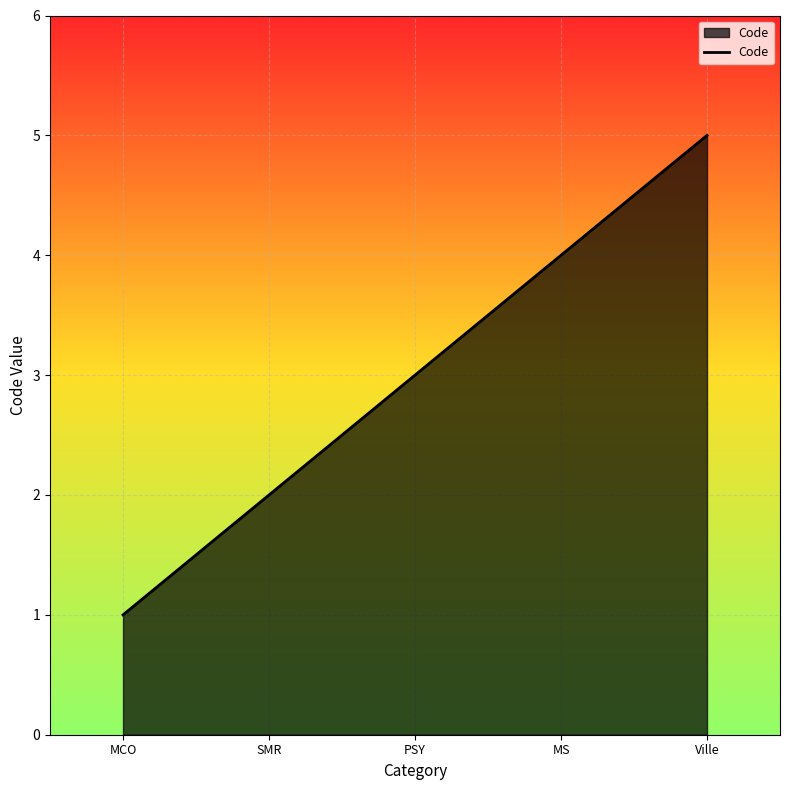

What is the difference between the maximum and minimum values?

4